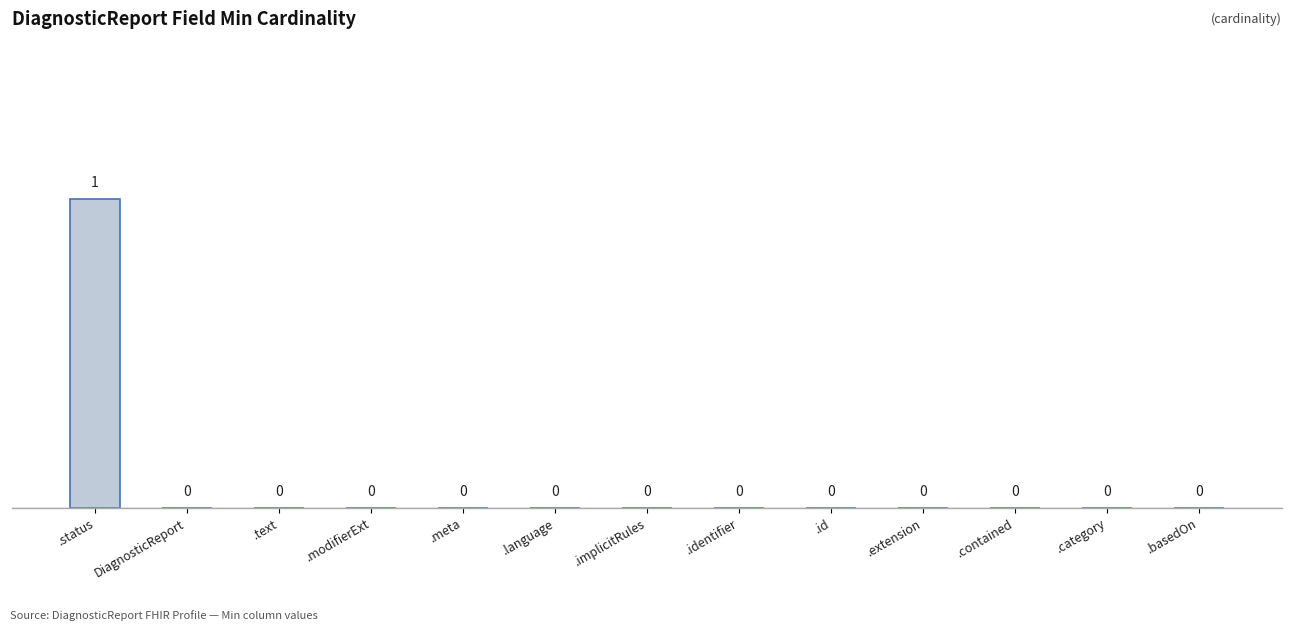

What is the maximum value shown in the chart?

1